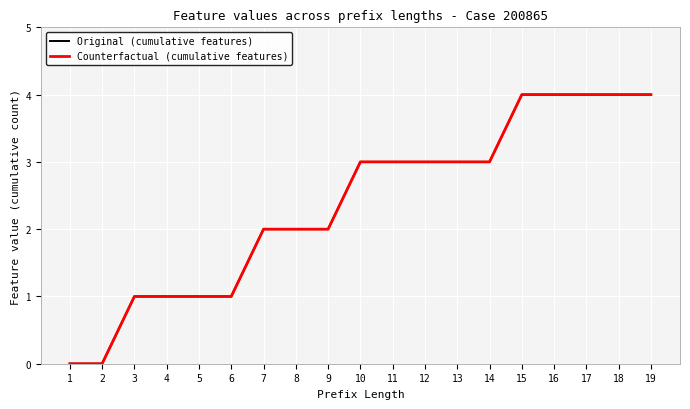

True or false: Counterfactual (cumulative features) has more than 0 points higher than both neighbors.

False